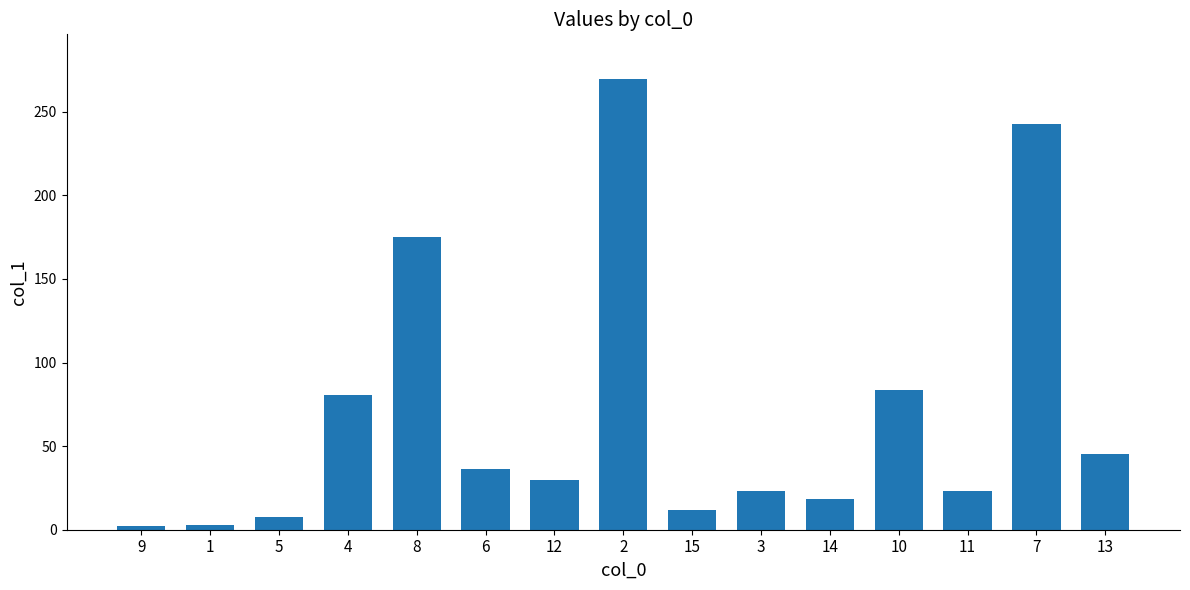

Are the bars horizontal?

No